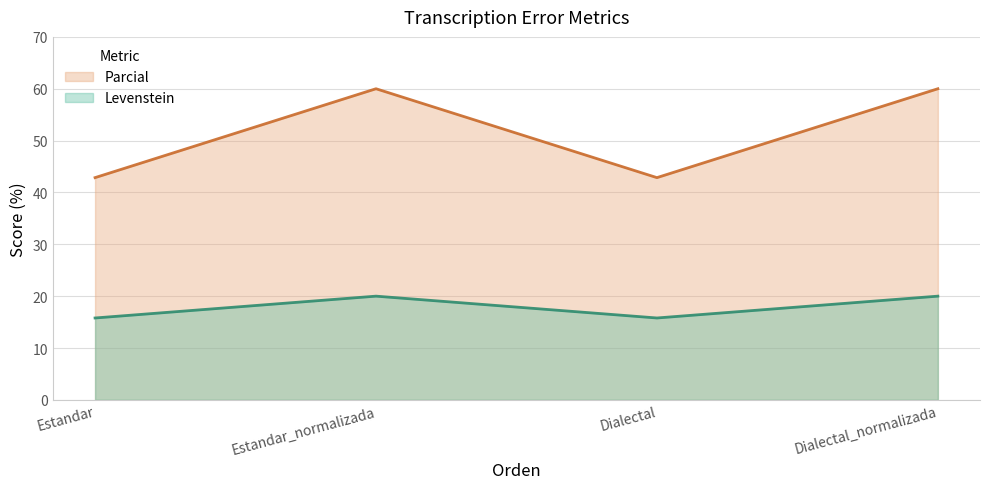

Where does the Parcial series first go above 19?

Estandar_normalizada